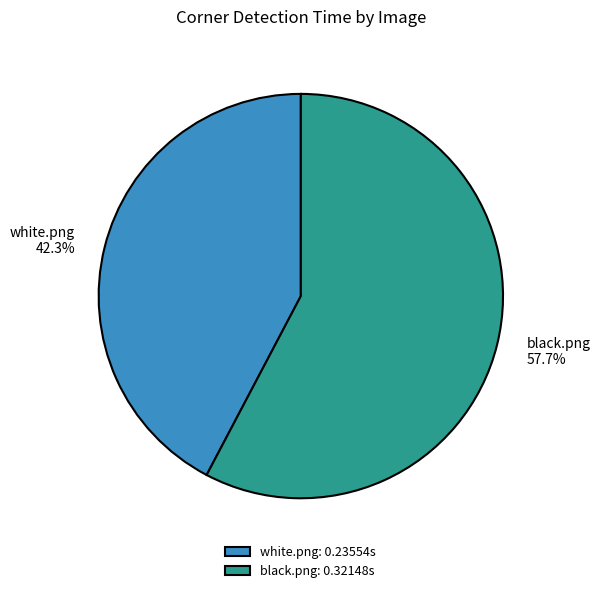

Do black.png and white.png together represent more than half of the pie?

Yes